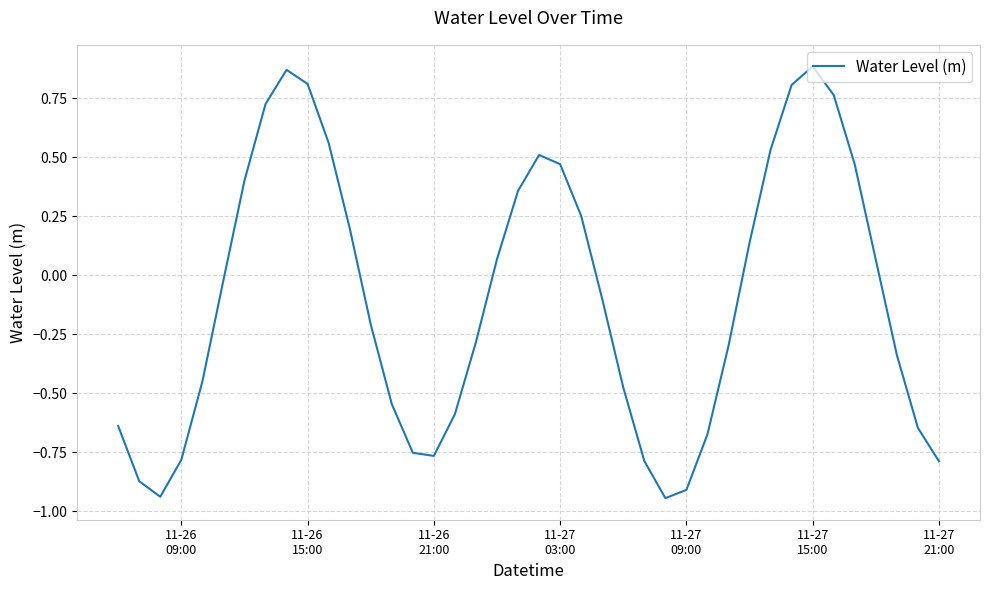

How many interior local peaks (higher than both neighbors) does the data have?

3